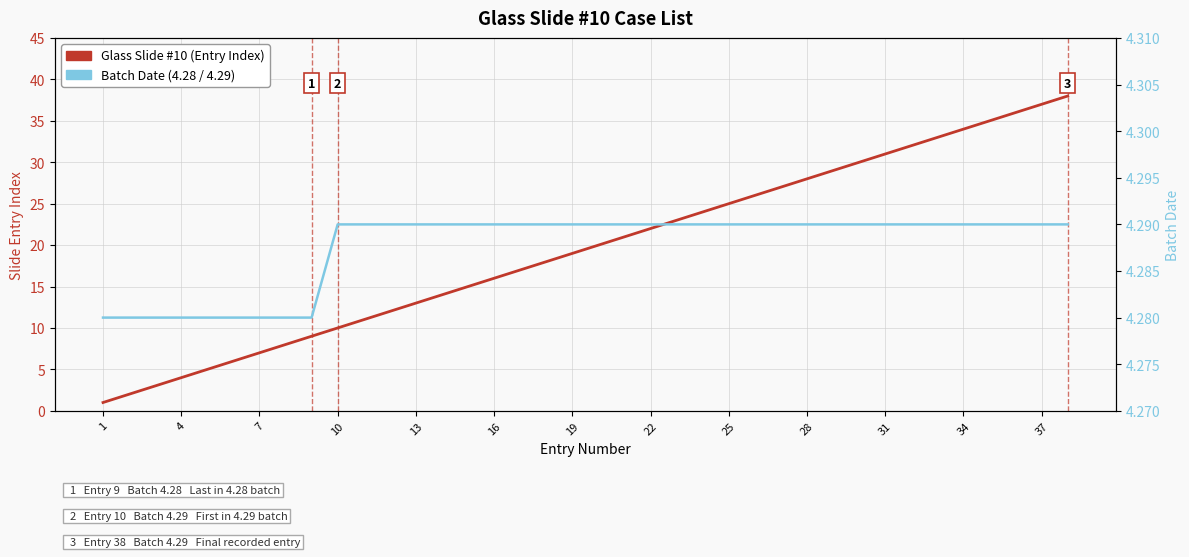

Which series has the largest range (max minus min)?

Glass Slide #10 (Entry Index)